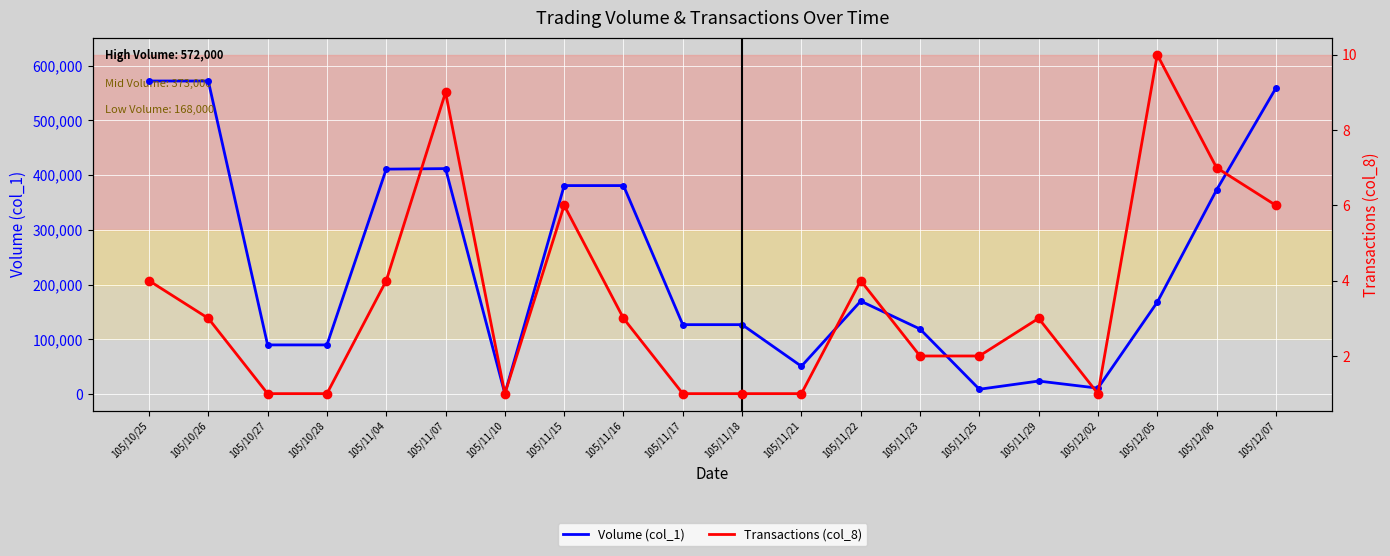

The value of Volume (col_1) at 105/11/17 is 127000. True or false?

True